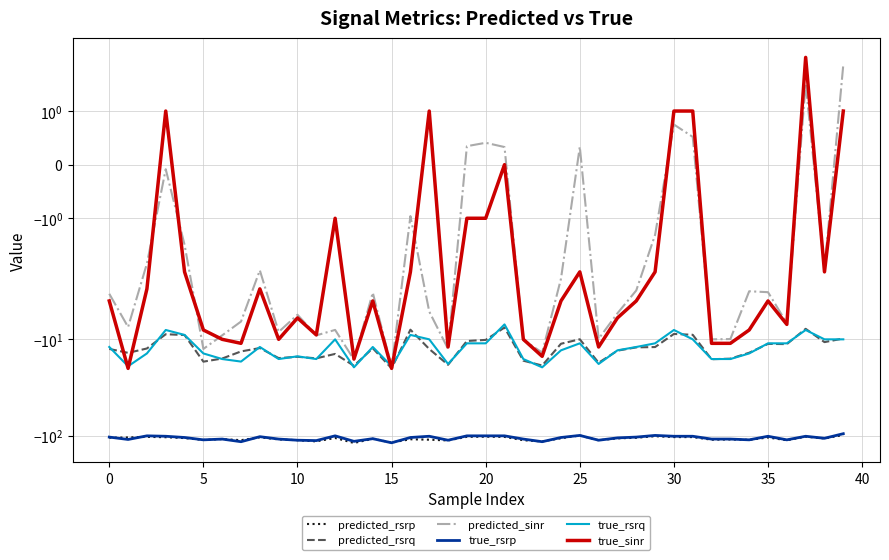

What is the difference between the maximum and minimum values in the predicted_rsrp series?

20.6